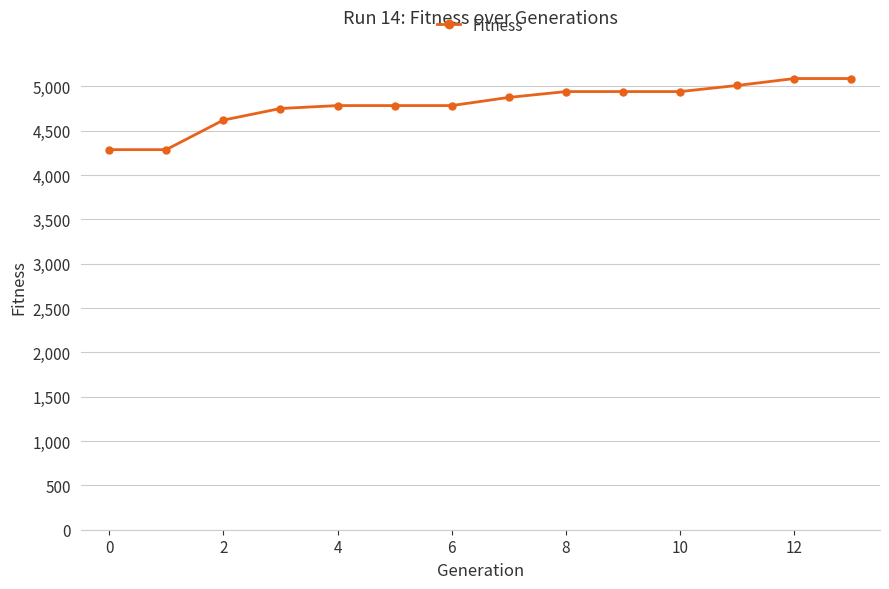

What is the maximum value shown in the chart?

5089